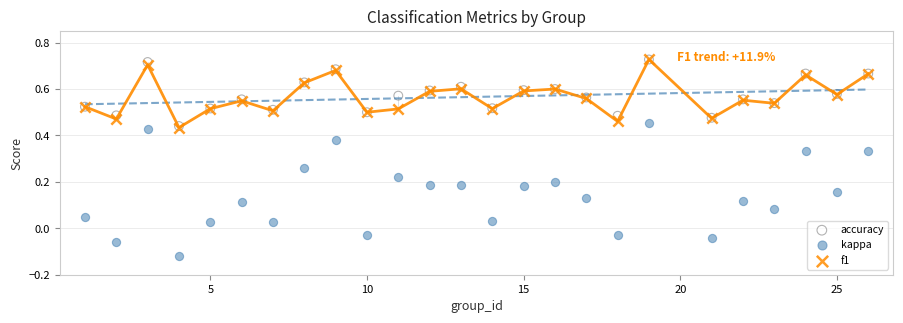

What are all the series names shown in the legend?

accuracy, kappa, f1